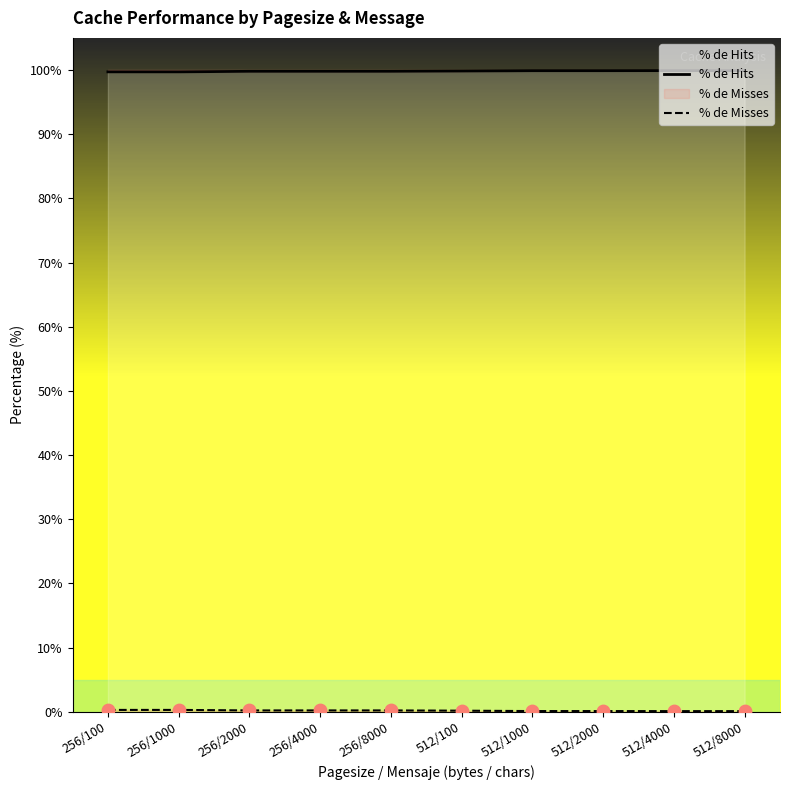

What is the total value across all series at 512/8000?

100.0